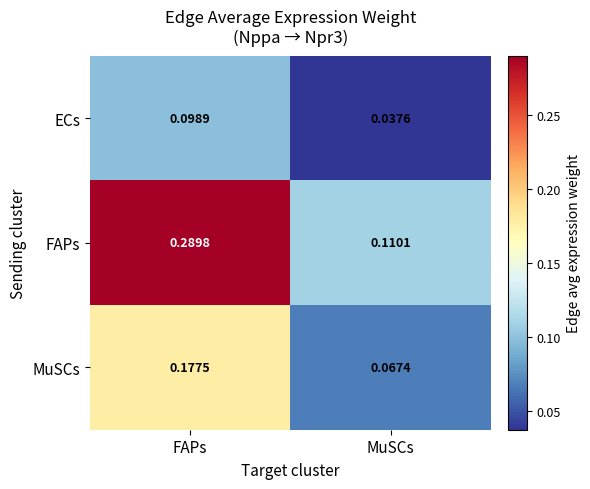

Which series has the largest total across all categories?

FAPs